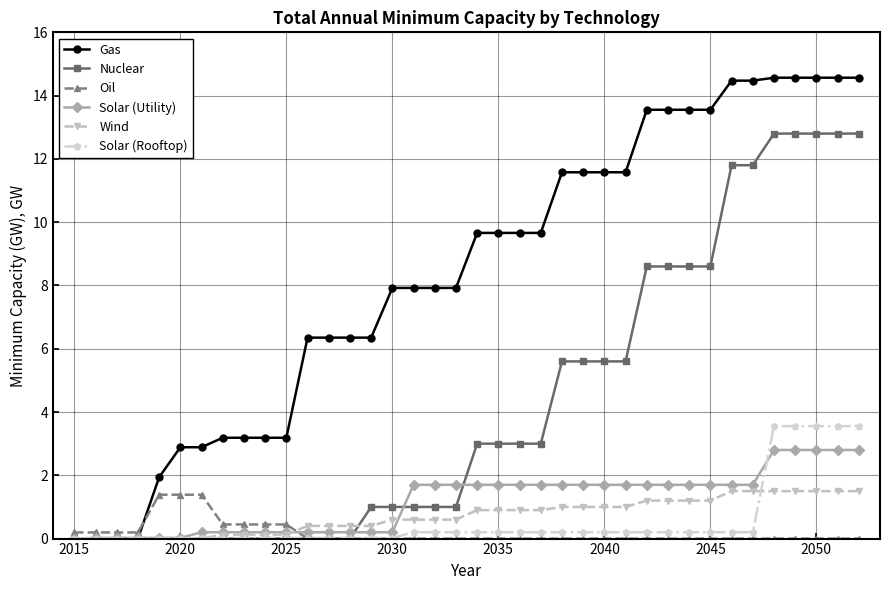

What is the value of the Nuclear point at the 34th from the left?

12.8